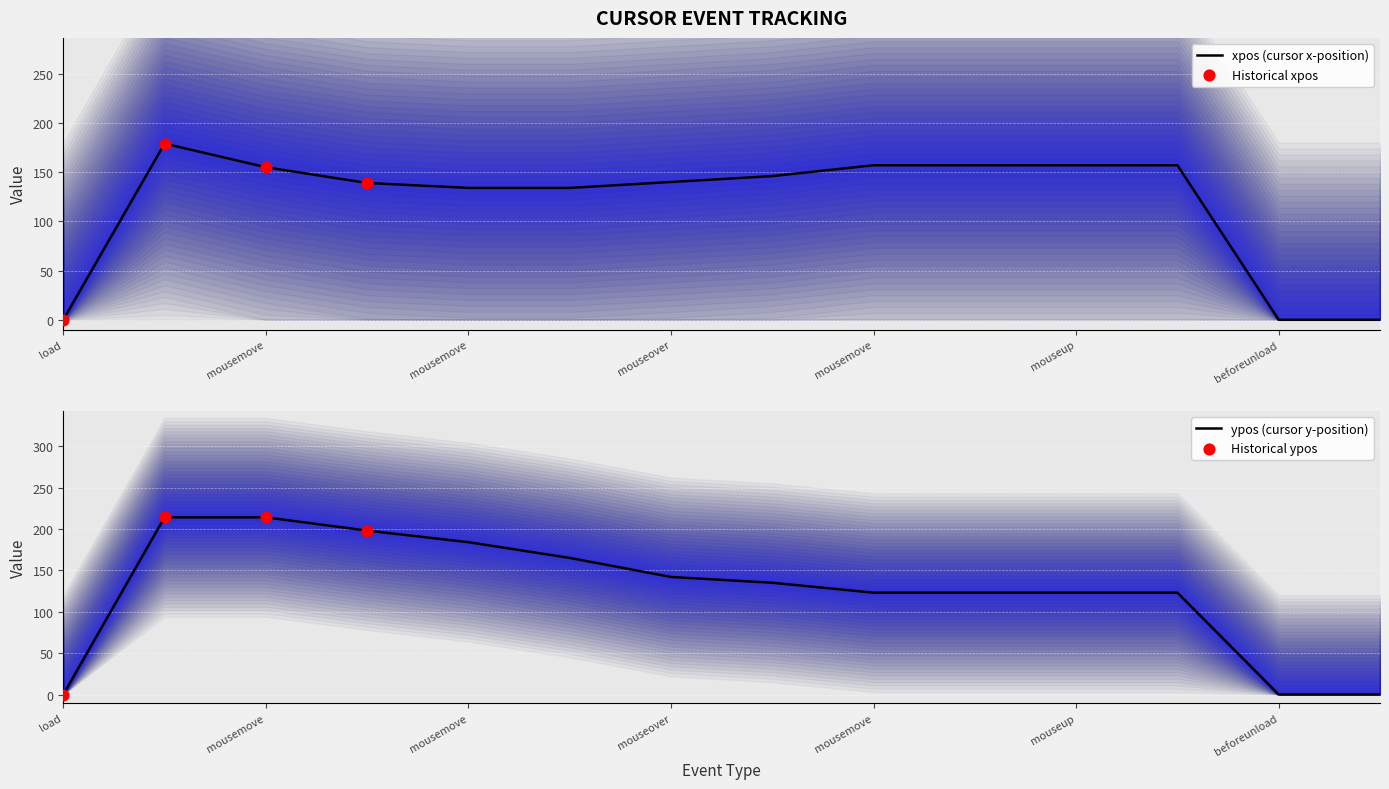

Which series contains the lowest Y value?

xpos